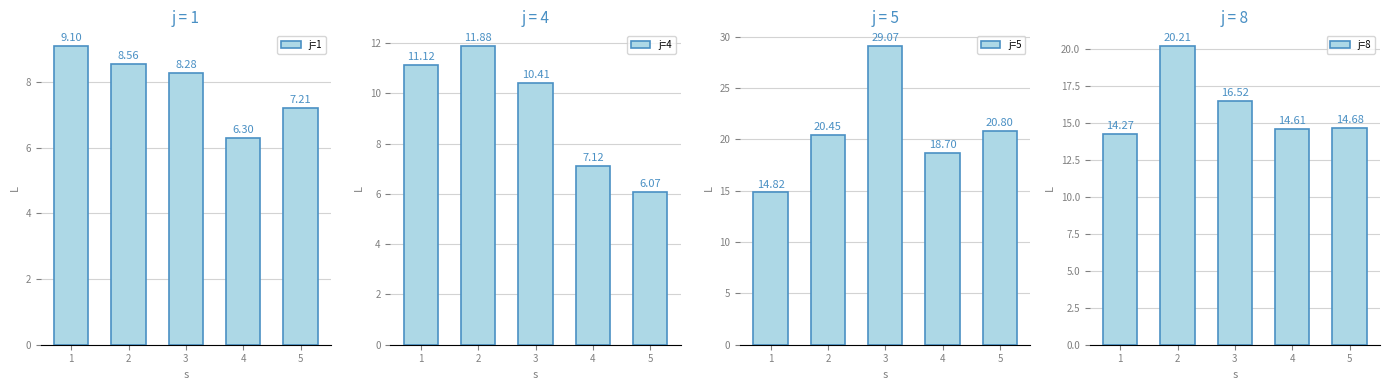

At which label does j=5 first exceed 20?

2